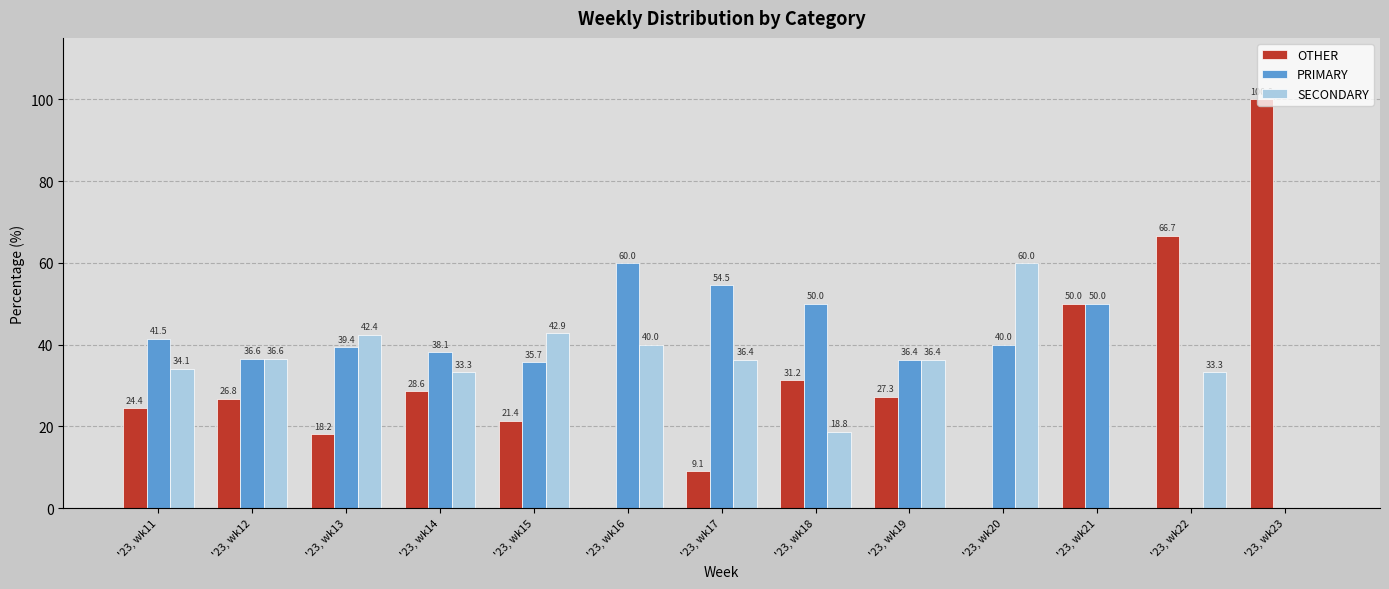

Between '23, wk13 and '23, wk22, which series saw the biggest shift?

OTHER